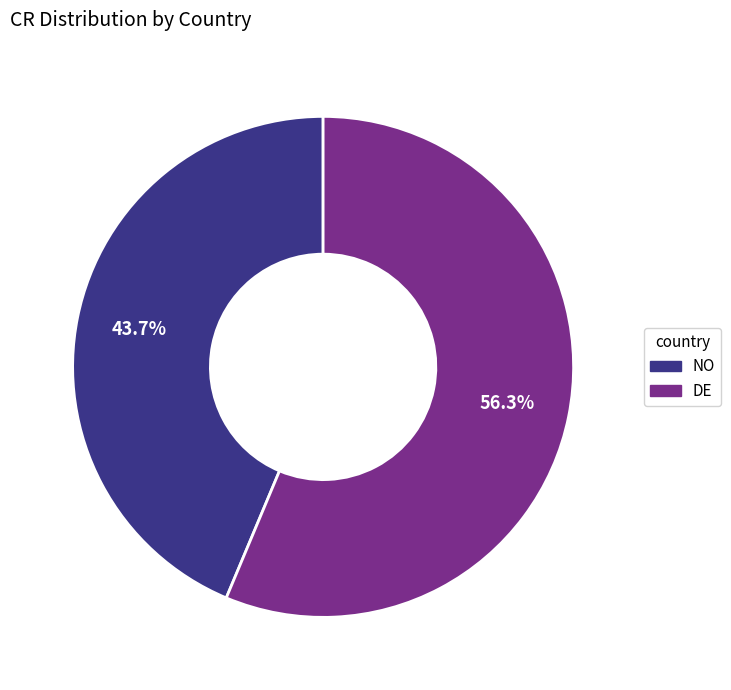

Count the number of slices in the pie.

2